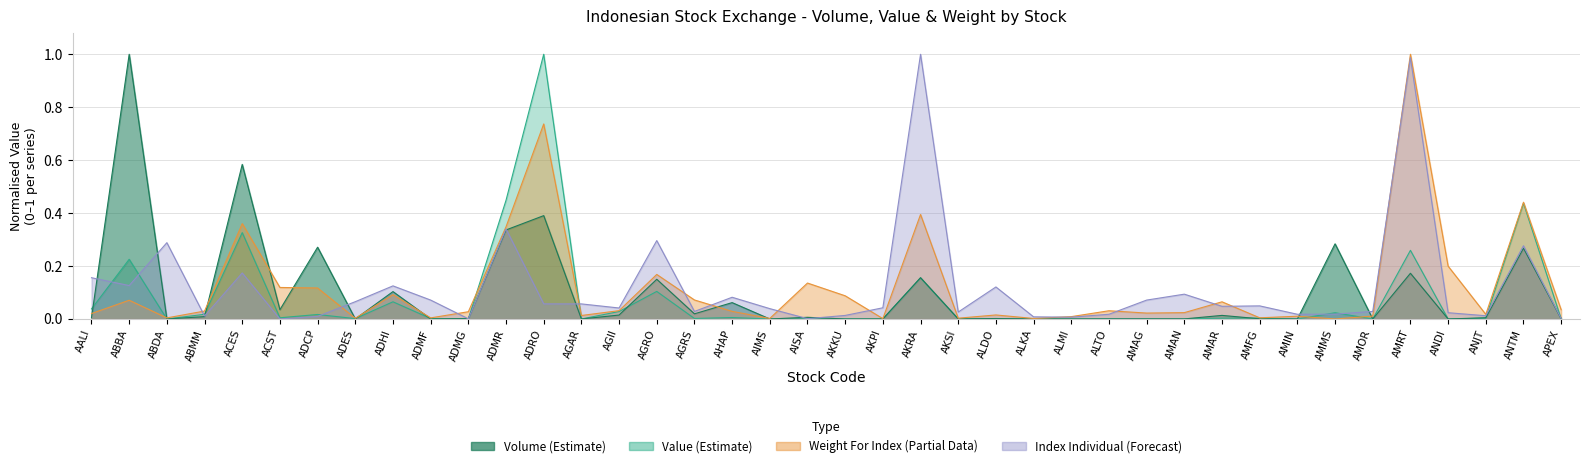

How many series are shown in this chart?

4